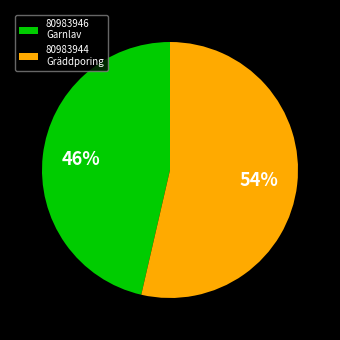

Do 80983944 Gräddporing and 80983946 Garnlav together represent more than half of the pie?

Yes